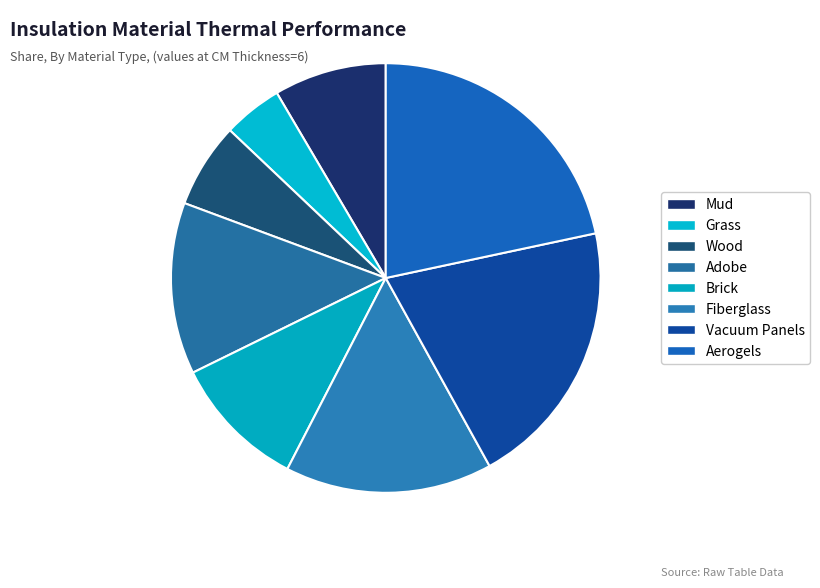

To the nearest percent, what is the average slice percentage?

12%